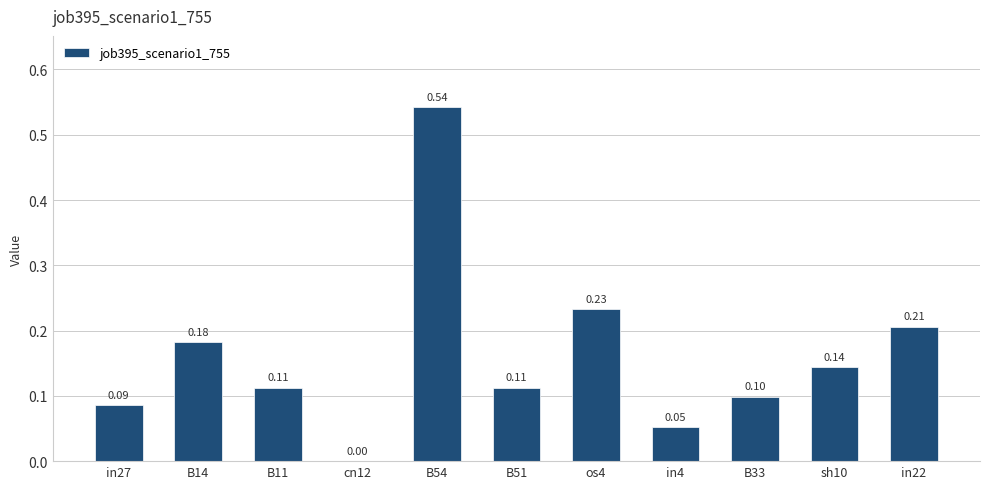

Between in22 and cn12, which is larger?

in22